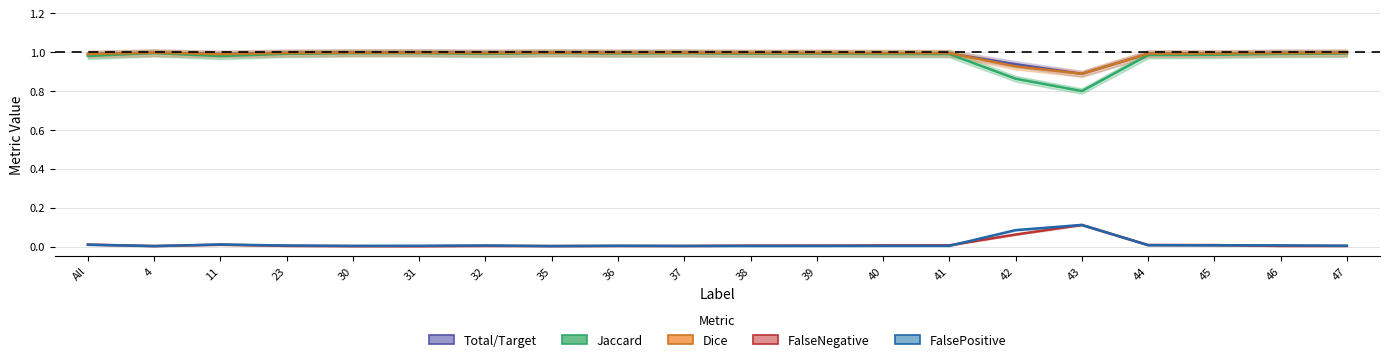

What is the difference between the maximum and second lowest values in the Dice series?

0.1